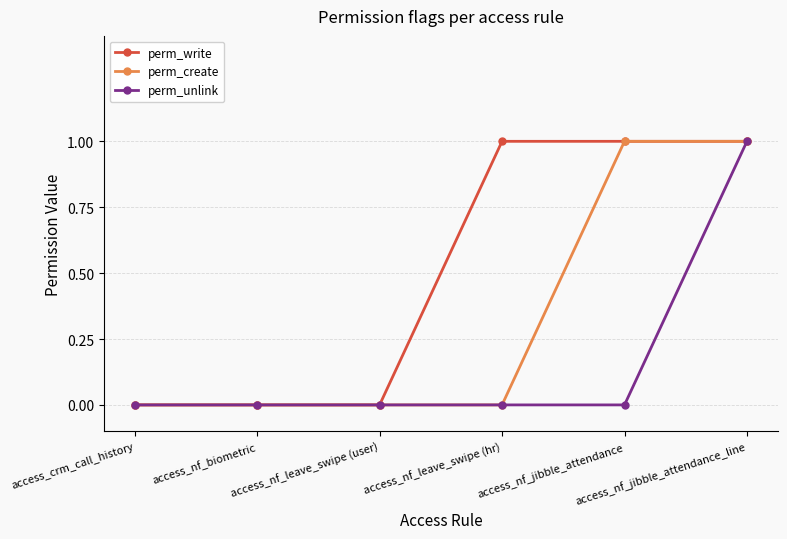

List the series in order of their overall mean, lowest first.

perm_unlink, perm_create, perm_write